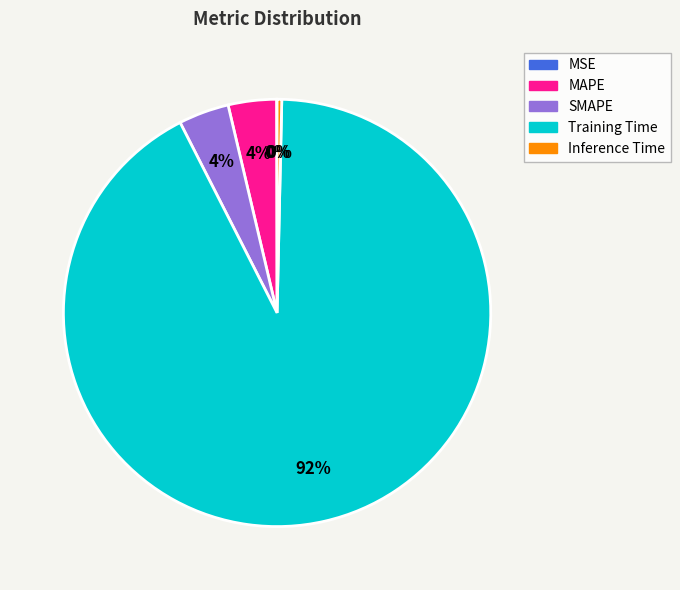

Is it true that SMAPE is 4% of the pie?

True